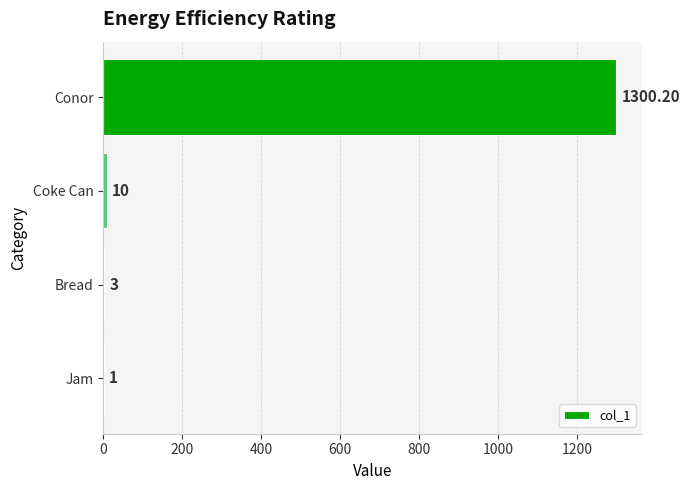

Between Bread and Conor, which is larger?

Conor